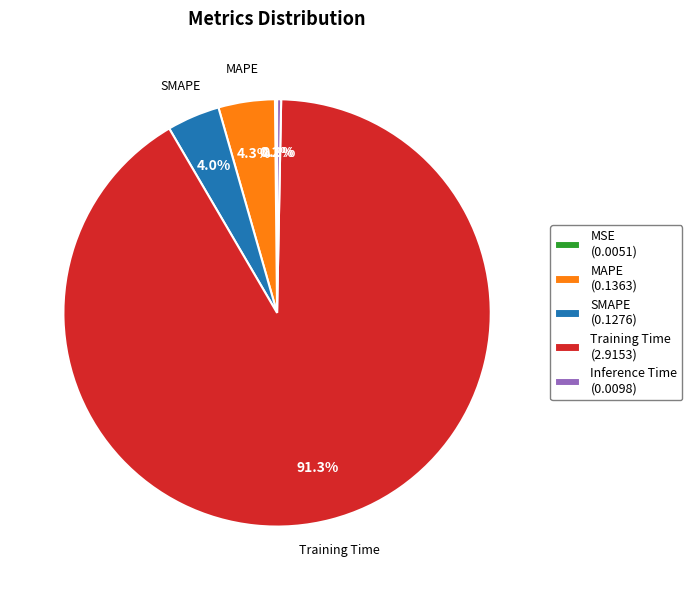

Do MAPE (0.1363) and SMAPE (0.1276) together represent more than half of the pie?

No